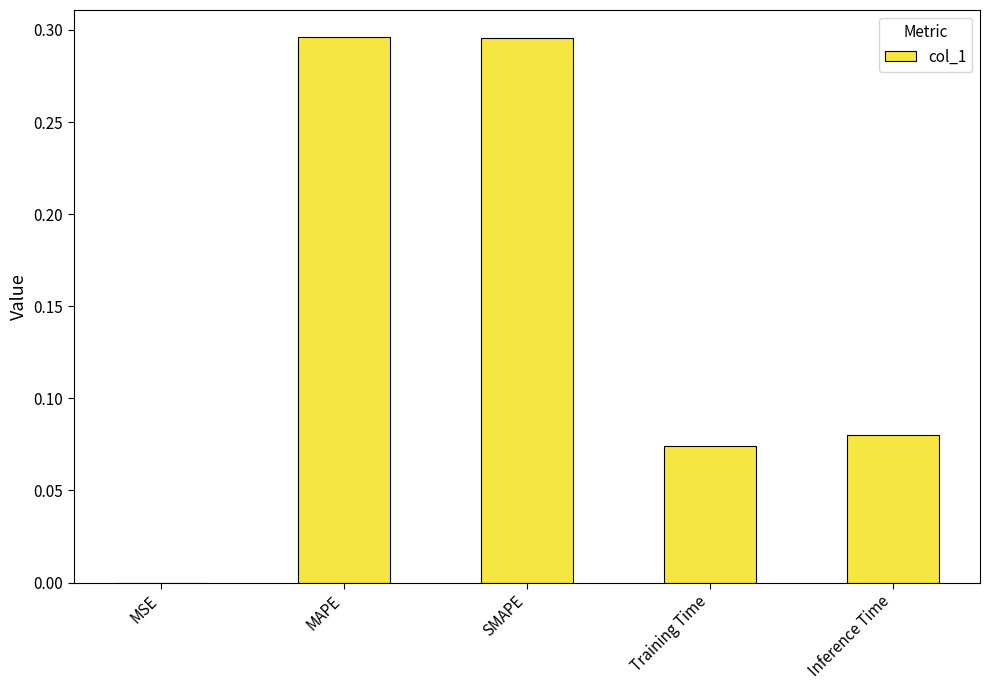

What is the sum of all values?

0.7